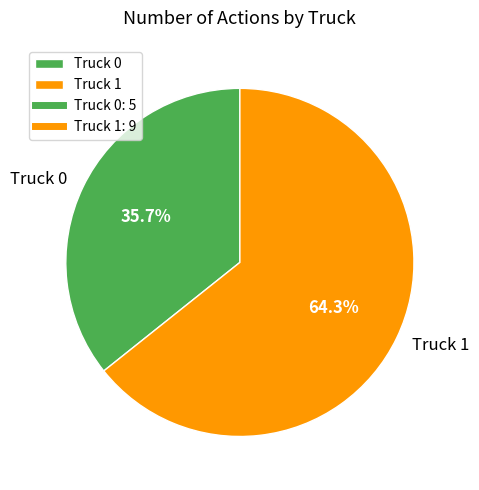

Rank the categories by value from highest to lowest.

Truck 1, Truck 0